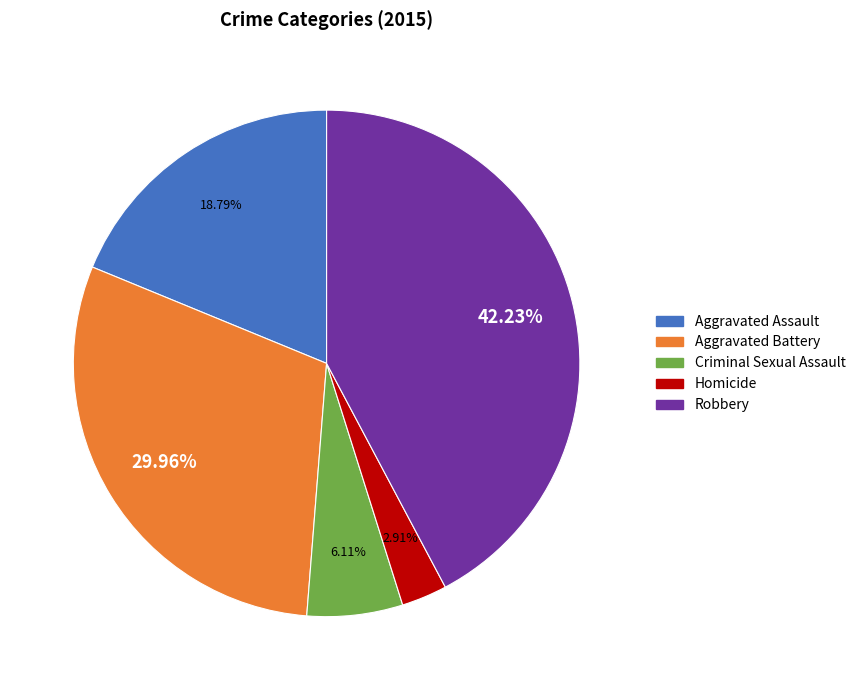

Combined, do Criminal Sexual Assault and Homicide account for over 50%?

No